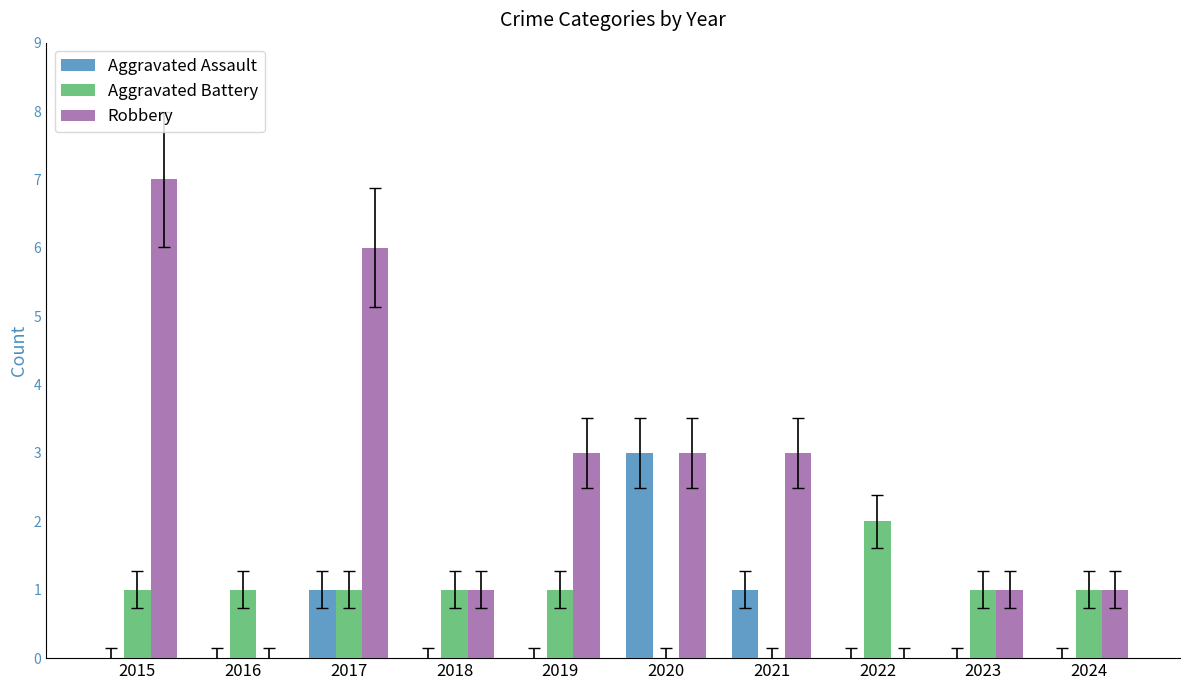

What is the spread (max minus min) of values at 2020?

3